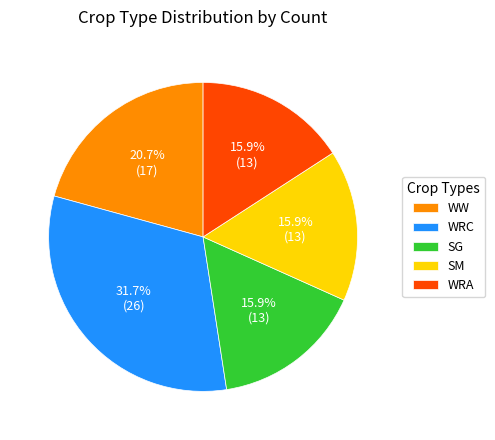

To the nearest percent, what is the difference between the WRC and SG slice percentages?

16%